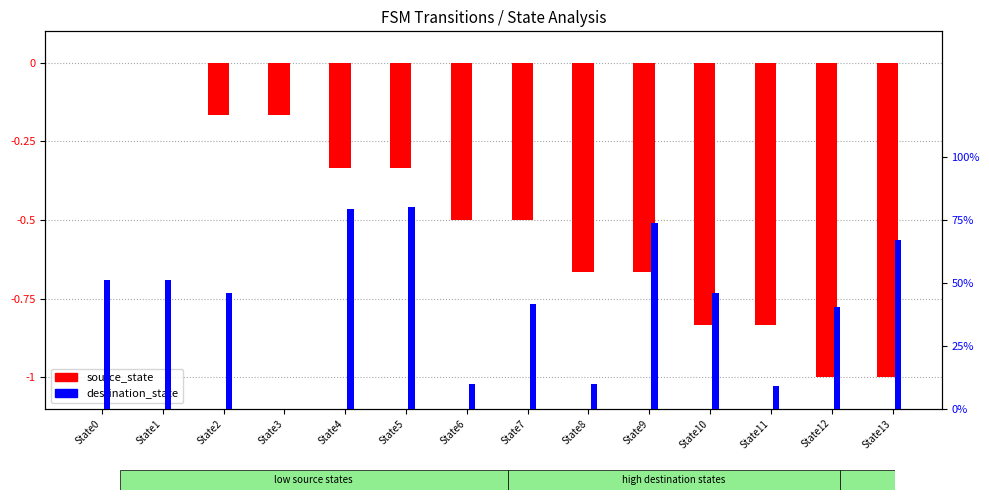

Are the bars grouped side by side (vs. stacked)?

Yes